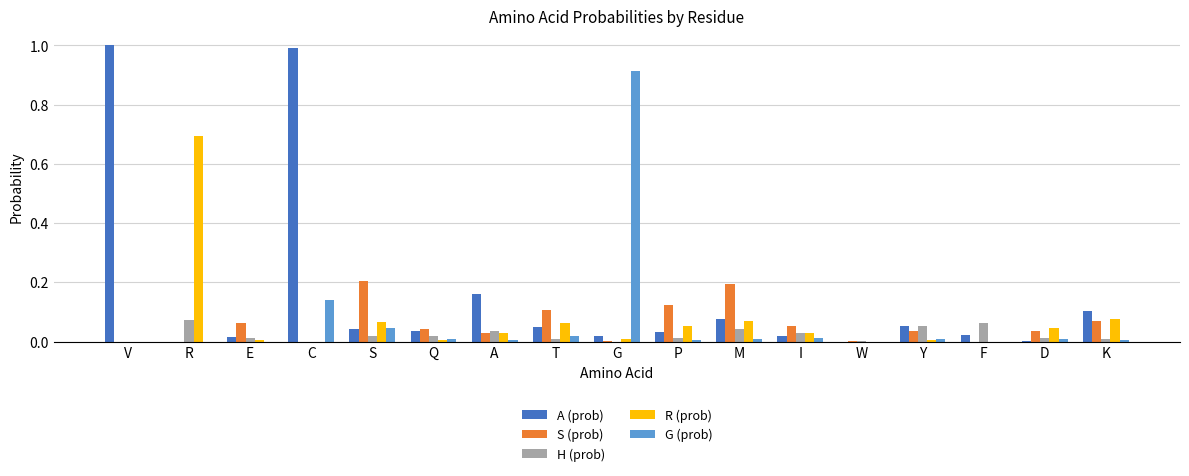

At which category is the sum across all series the highest?

C